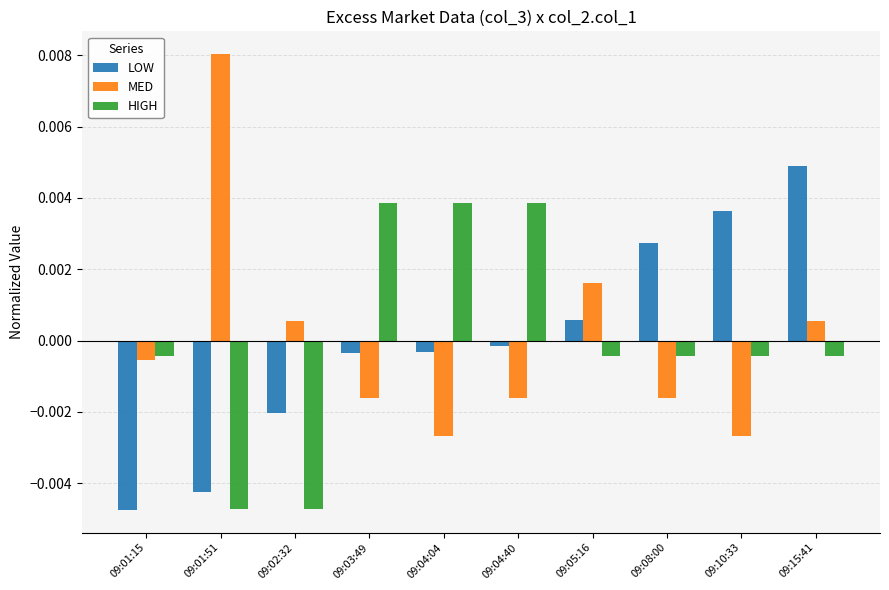

List the series in order of their peak value, lowest first.

HIGH, LOW, MED